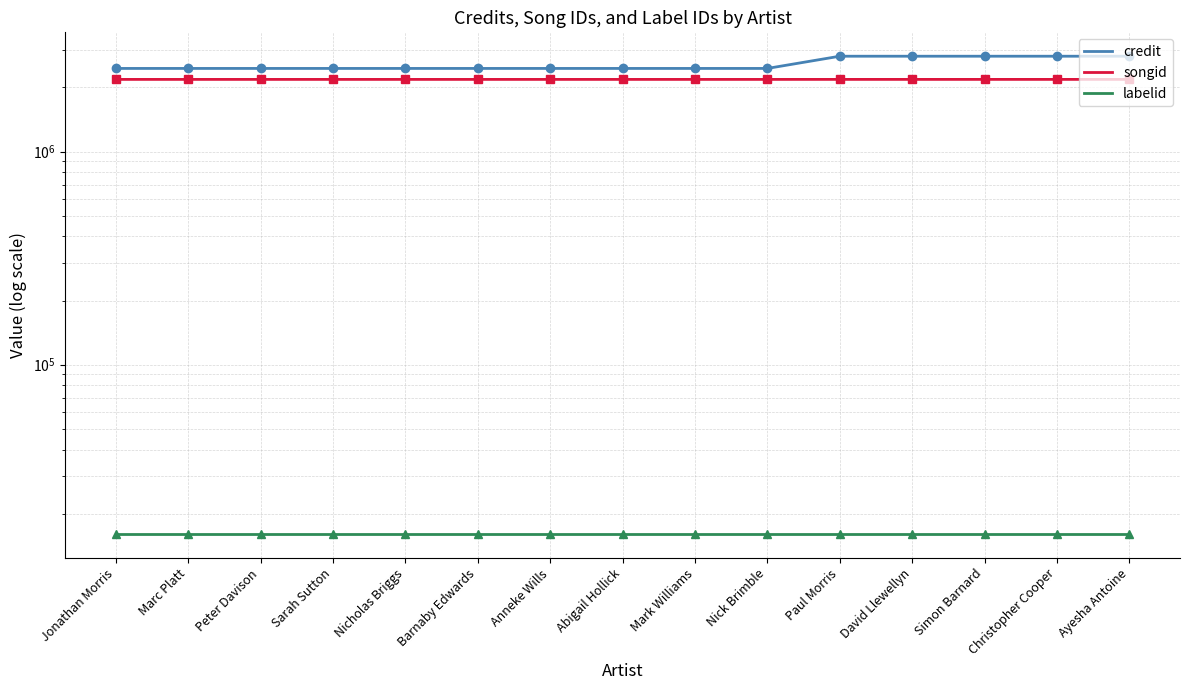

At which label is songid closest to 2179775?

Jonathan Morris